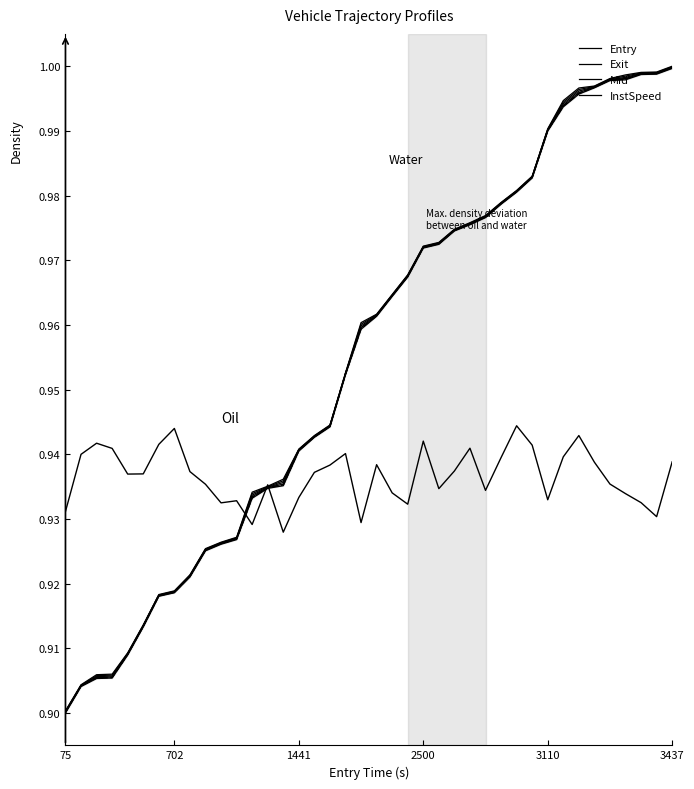

Rank the series at 29 from highest to lowest value.

Exit, Mid, Entry, InstSpeed